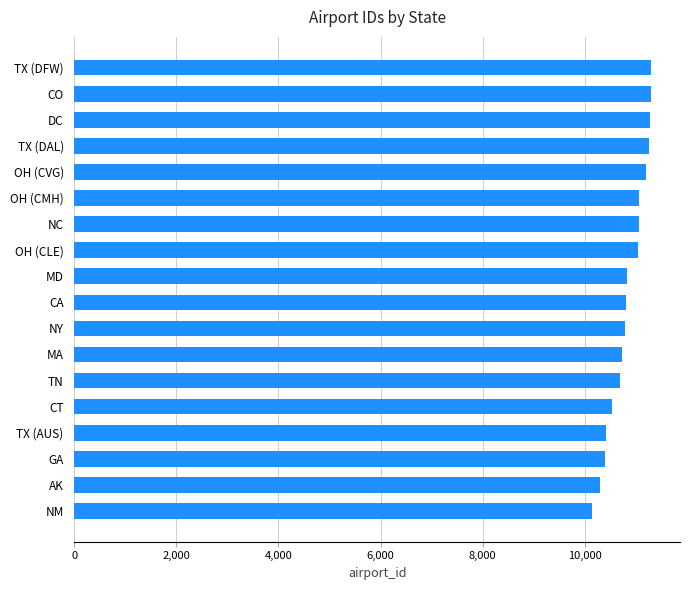

What is the greatest value displayed?

11298